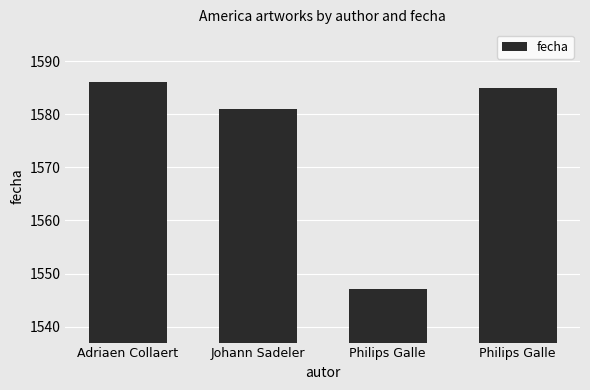

What is the value of the 2nd bar from the left?

1581